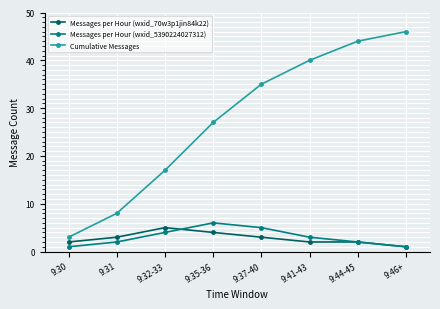

True or false: Messages per Hour (wxid_70w3p1jin84k22) has a value of 3 at 9:37-40.

True